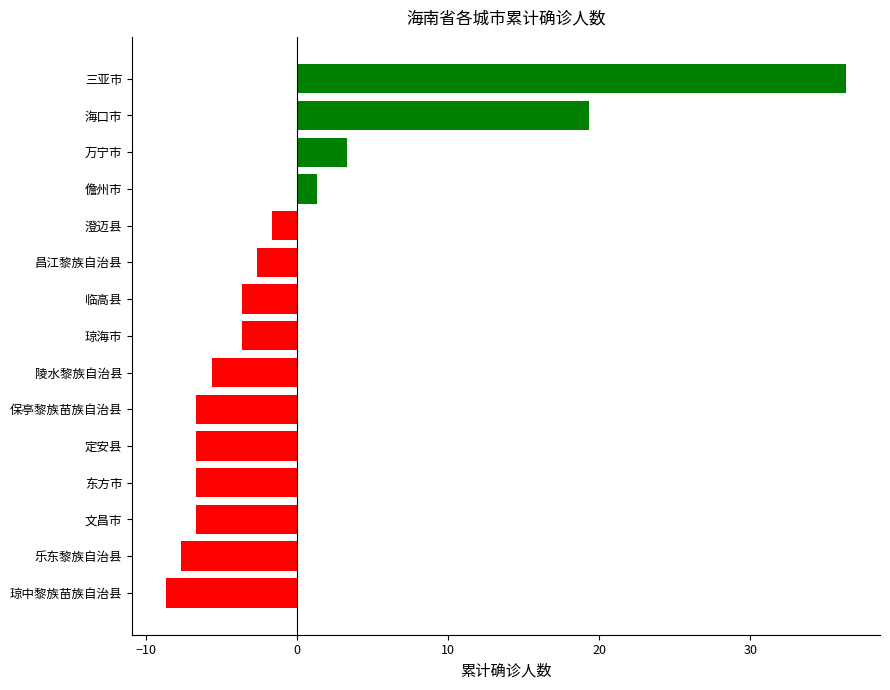

What is the sum of the values at 琼海市 and 澄迈县?

-5.3